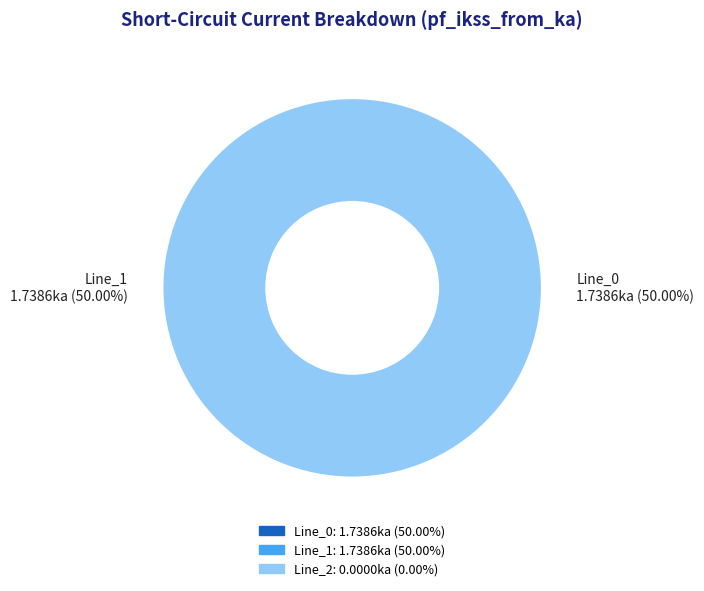

How many slices are in this pie chart?

3